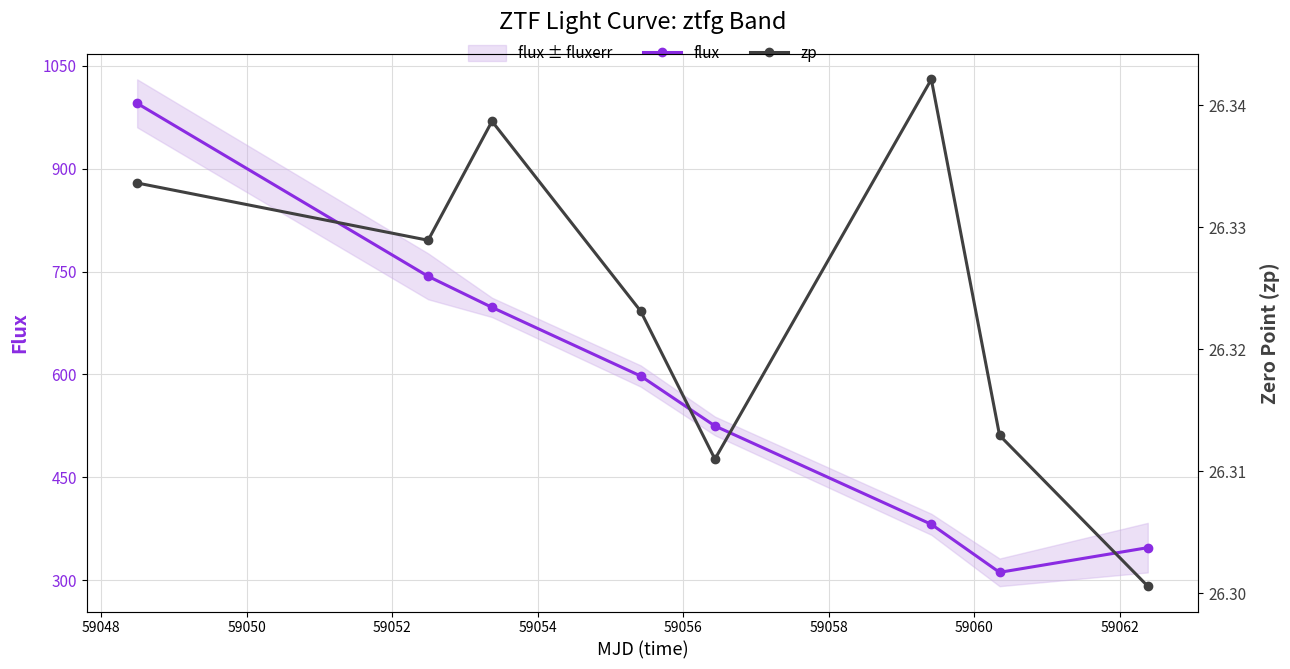

True or false: flux has more than 1 points higher than both neighbors.

False